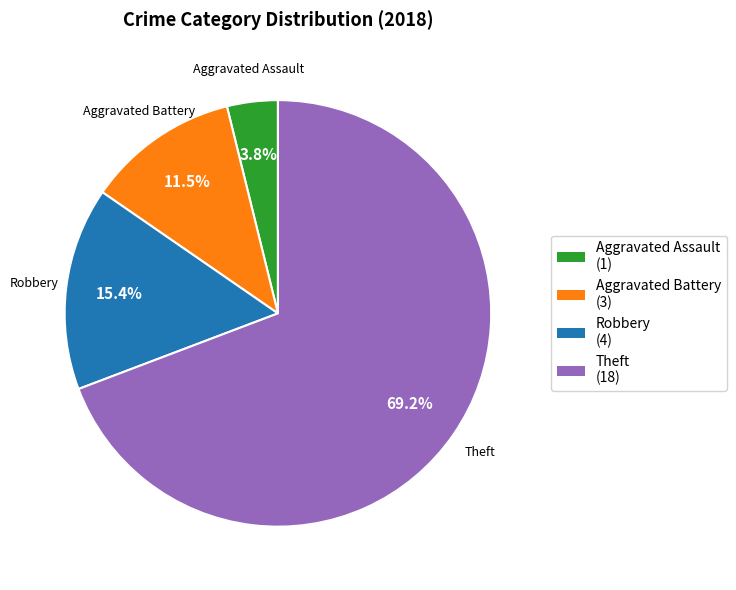

Rank the categories by value from lowest to highest.

Aggravated Assault (1), Aggravated Battery (3), Robbery (4), Theft (18)